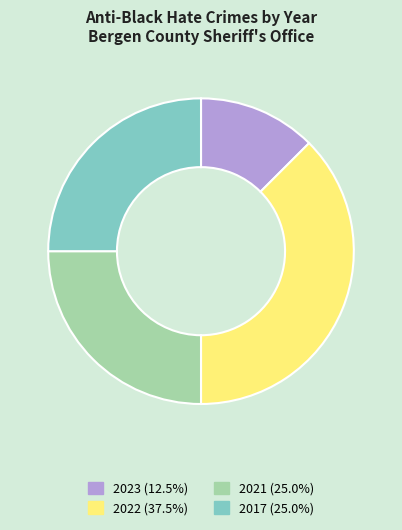

Is there a majority slice in this chart?

No